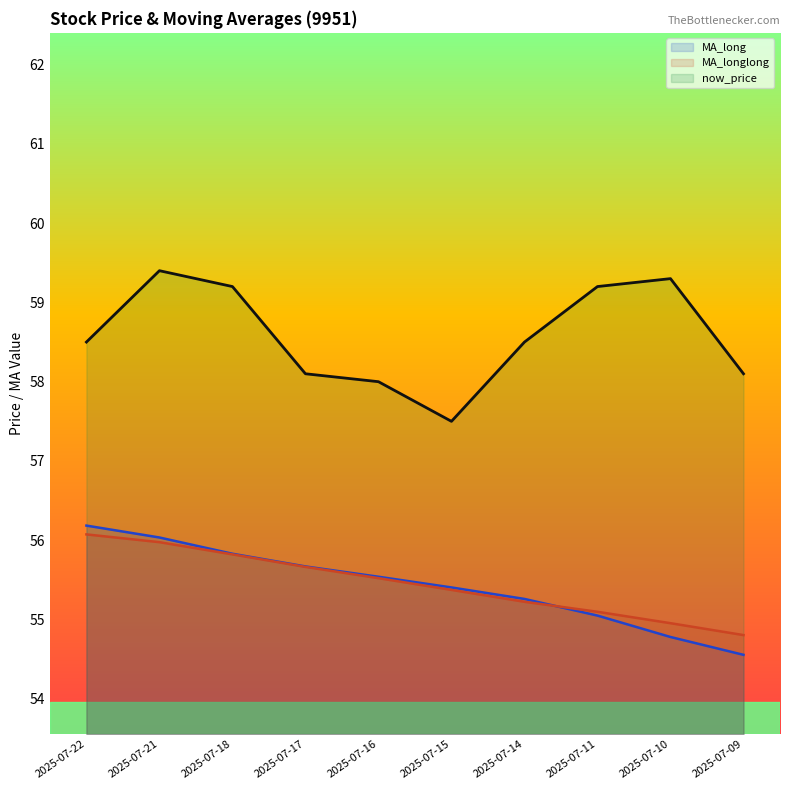

At which label is MA_longlong closest to 55?

2025-07-10